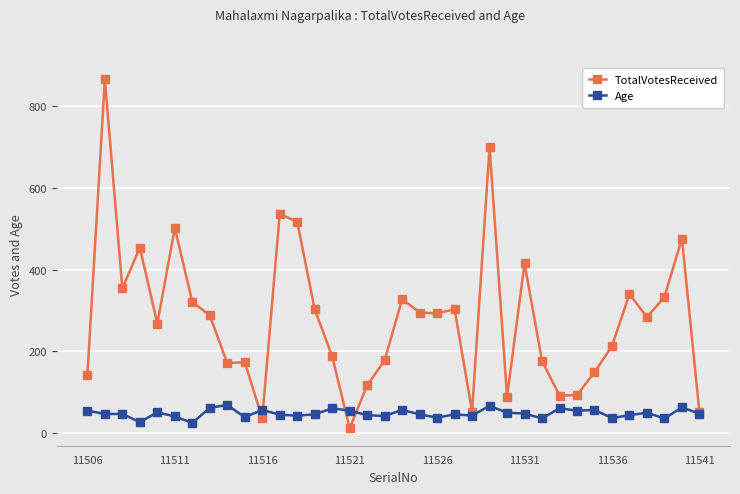

List the series in order of their peak value, highest first.

TotalVotesReceived, Age